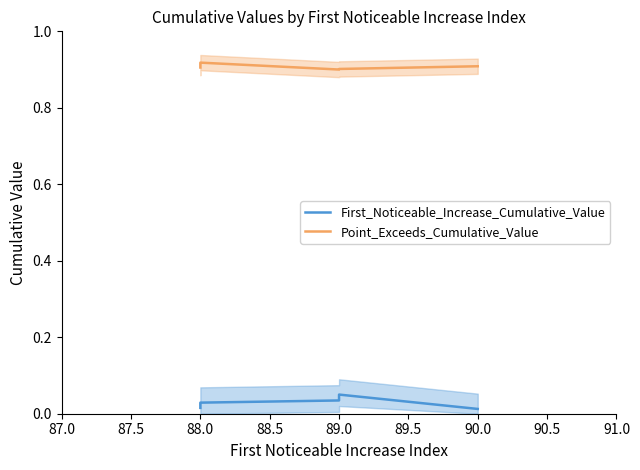

List the series in order of their overall mean, highest first.

Point_Exceeds_Cumulative_Value, First_Noticeable_Increase_Cumulative_Value